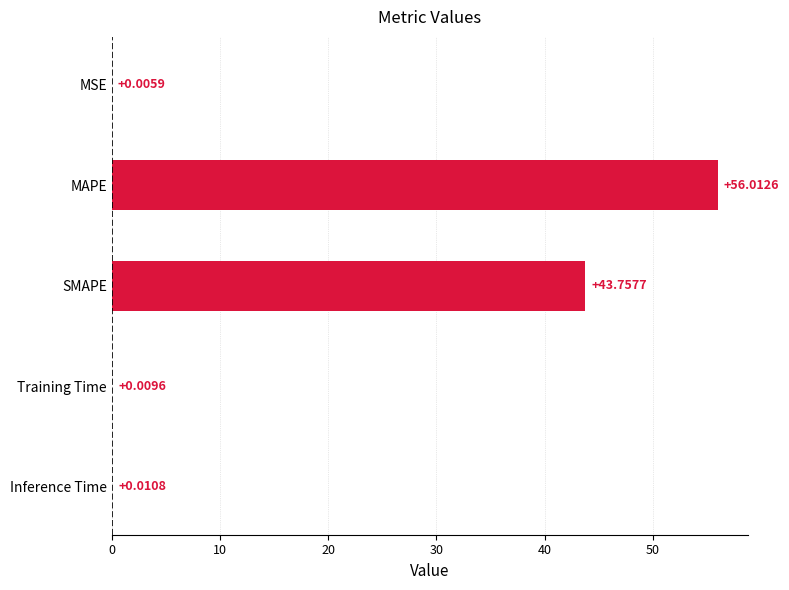

Between MSE and SMAPE, which is larger?

SMAPE